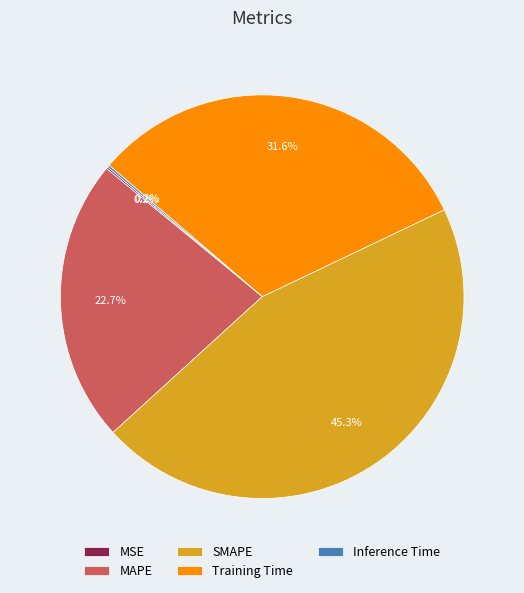

To the nearest percent, what is the difference between the largest and smallest slice percentages?

45%